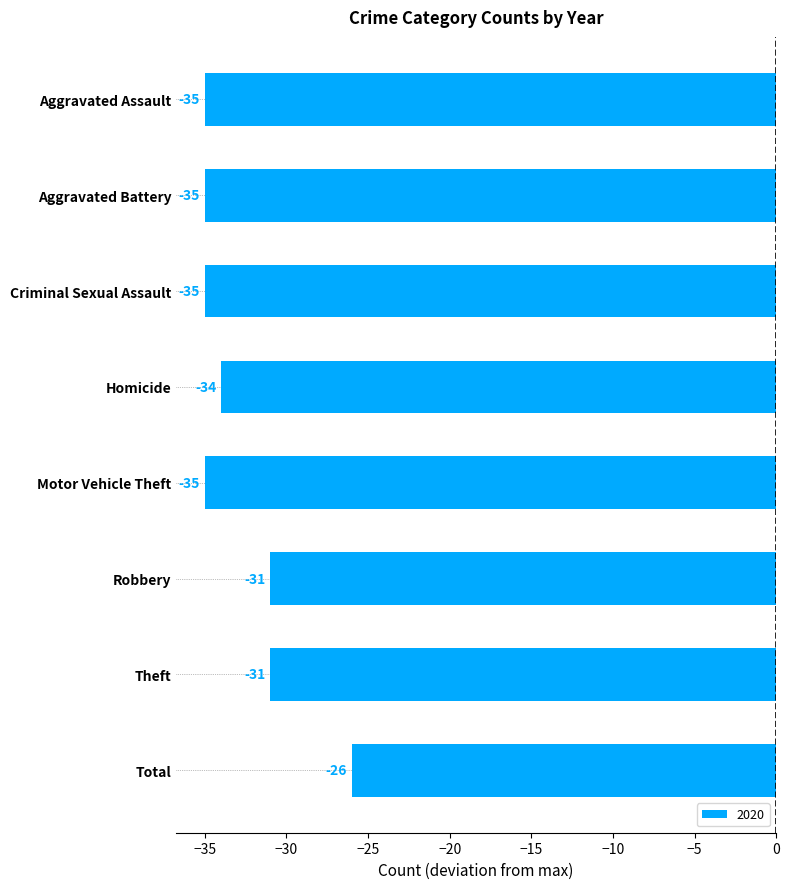

Reading top to bottom, list all the values displayed in this chart.

Aggravated Assault=-35	Aggravated Battery=-35	Criminal Sexual Assault=-35	Homicide=-34	Motor Vehicle Theft=-35	Robbery=-31	Theft=-31	Total=-26